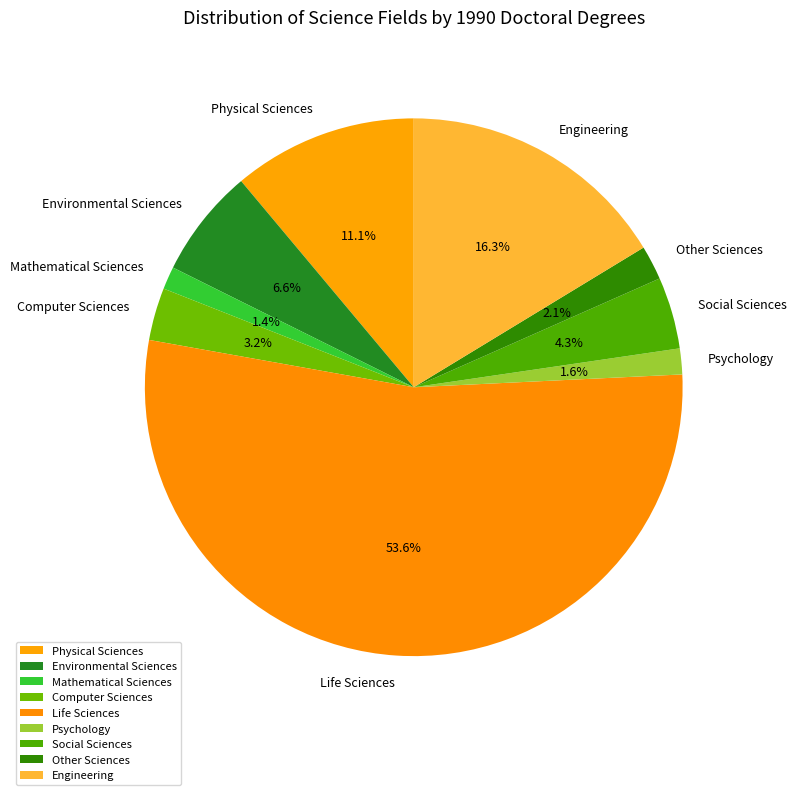

What percentage is the Other Sciences slice, to the nearest percent?

2%